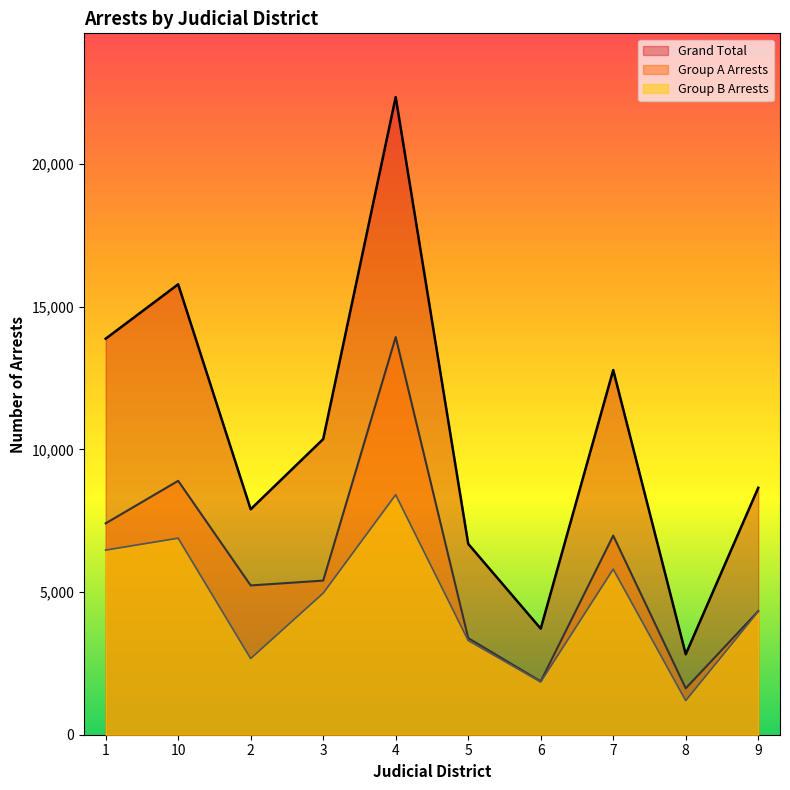

What is the label of the 2nd point from the right?

8